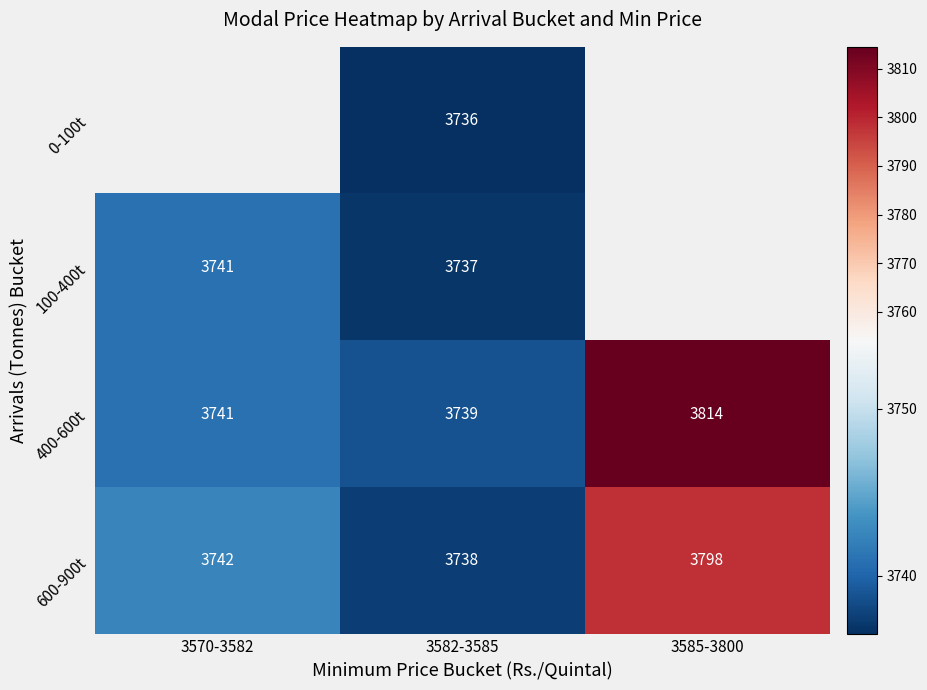

Which label corresponds to the largest value in the chart?

3585-3800